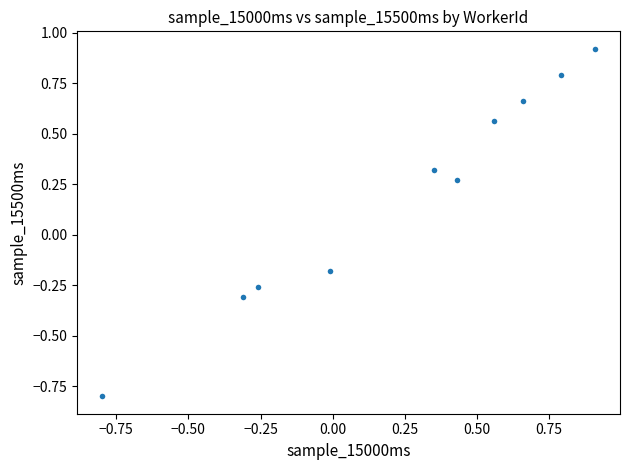

What is the range of Y values (max minus min)?

1.7